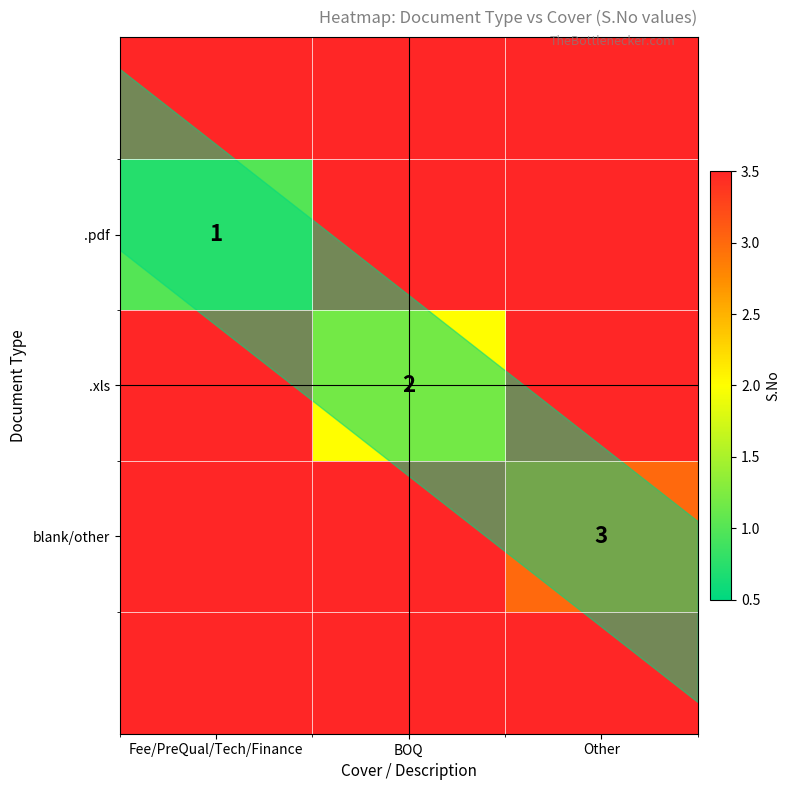

List the series in order of their peak value, lowest first.

.pdf, .xls, blank/other